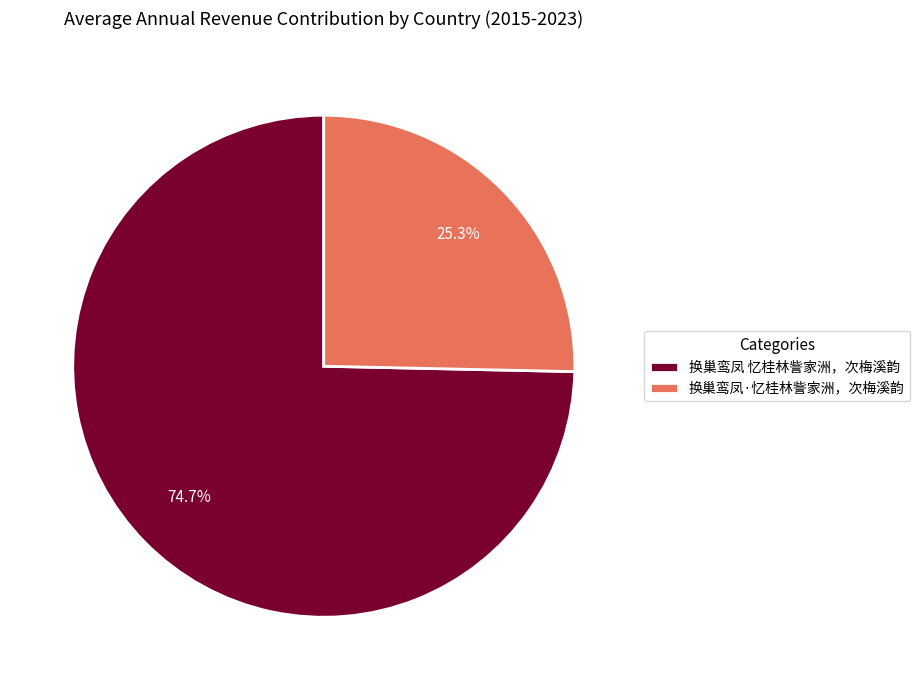

How many slices are in this pie chart?

2